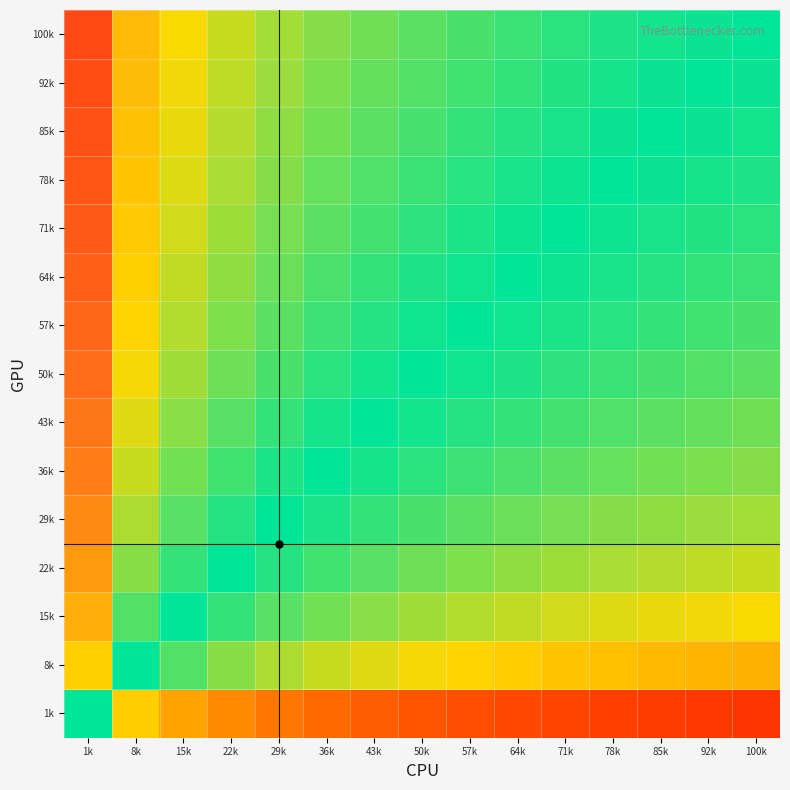

Between 100k and 50k, which is larger?

50k